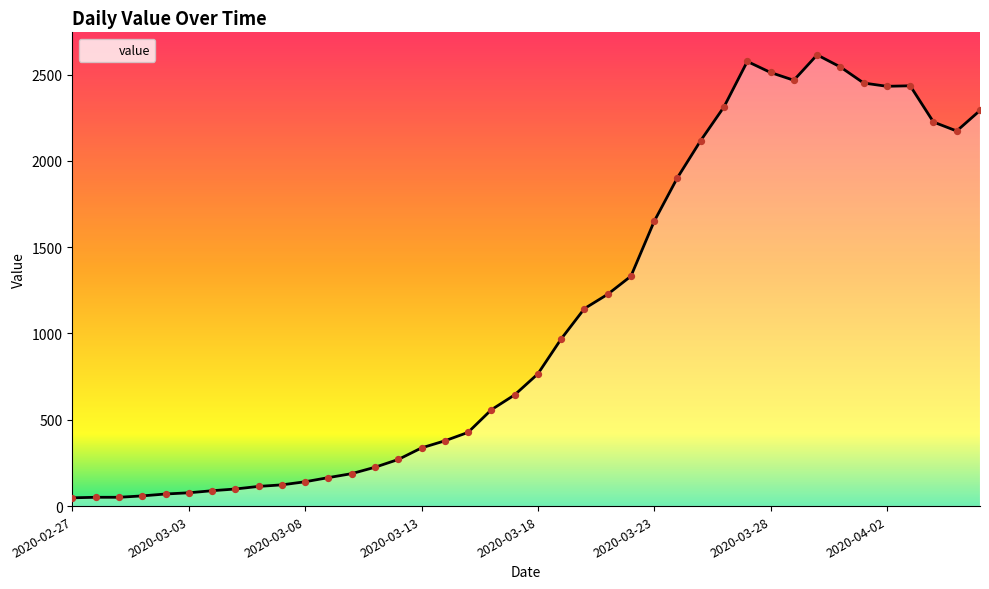

What is the greatest value displayed?

2614